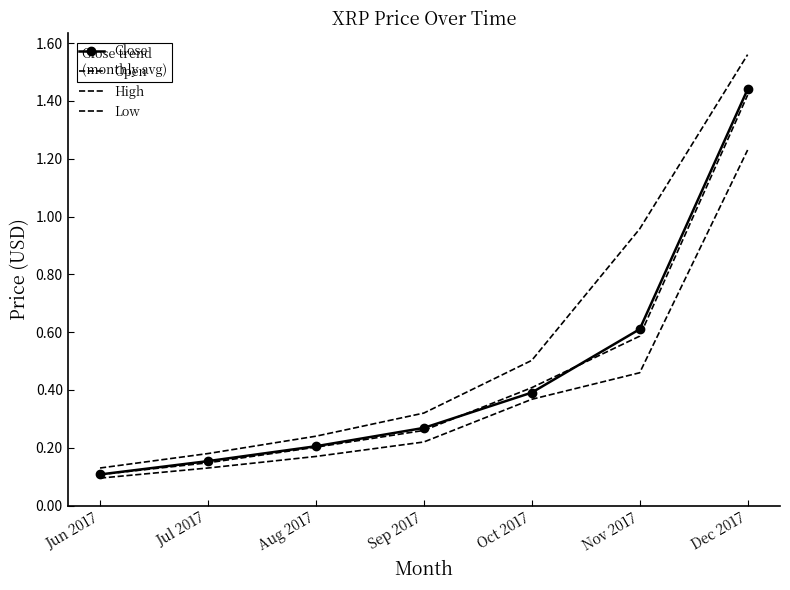

True or false: Open and High cross at least once.

False